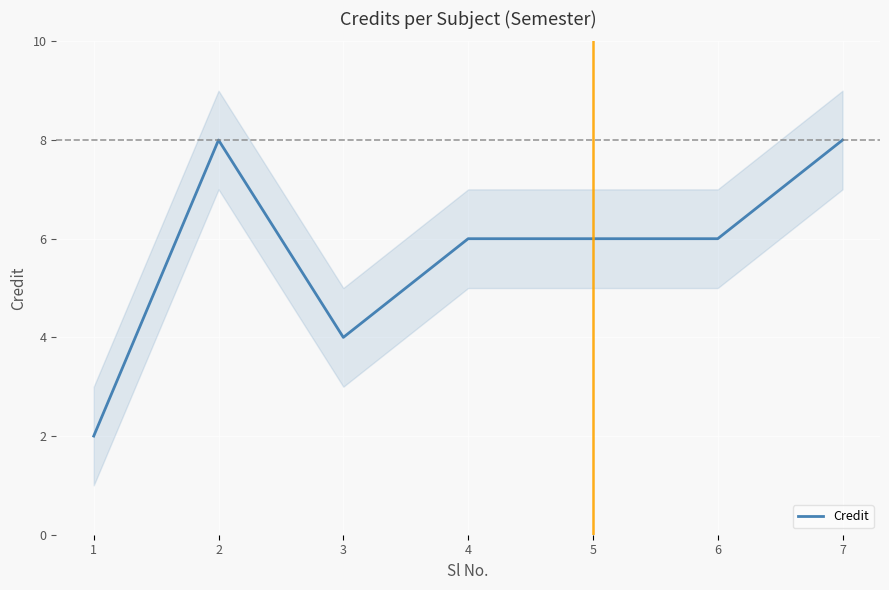

The chart shows a value of 7 at 3. True or false?

False